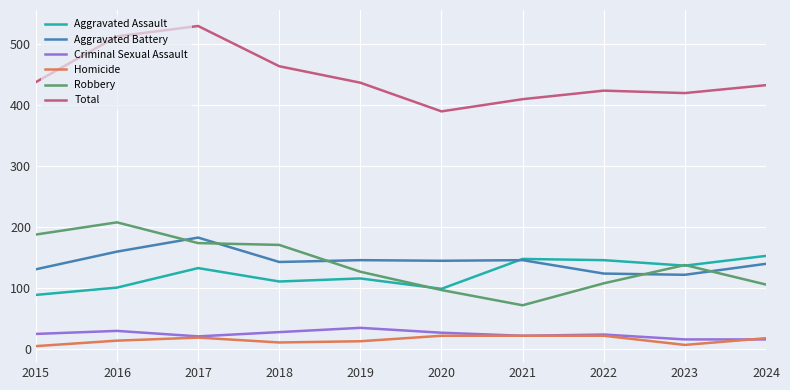

Count the number of categories in the chart.

10